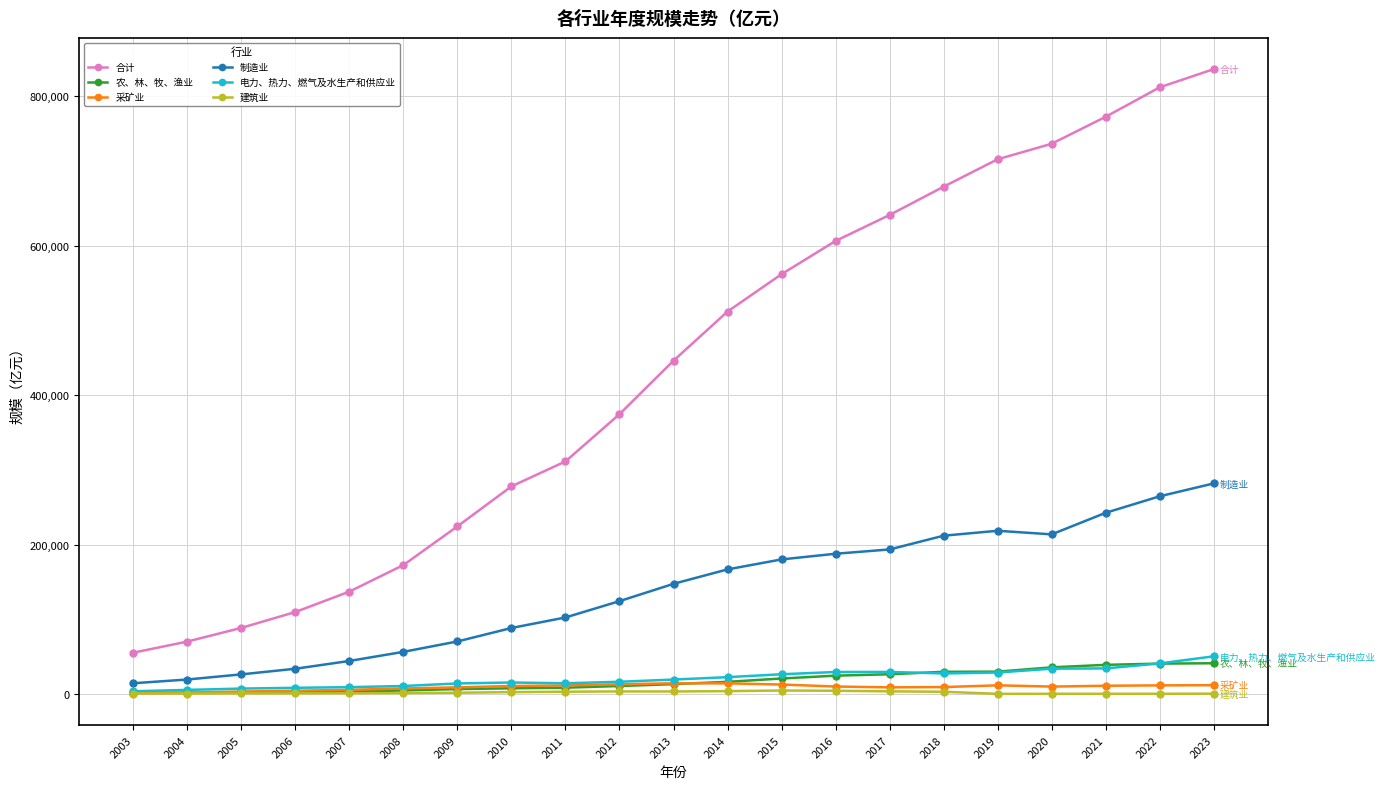

What is the value of the 农、林、牧、渔业 point at the 1st from the left?

1652.3